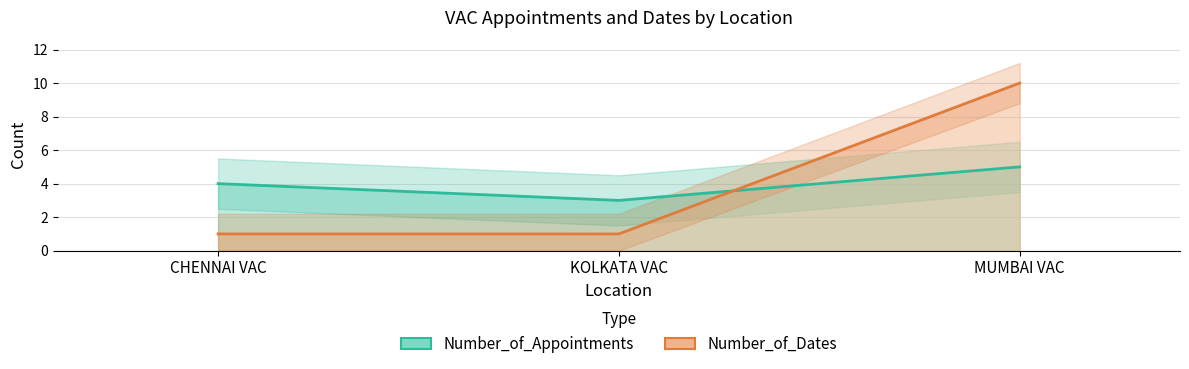

What is the maximum value for Number_of_Dates?

10